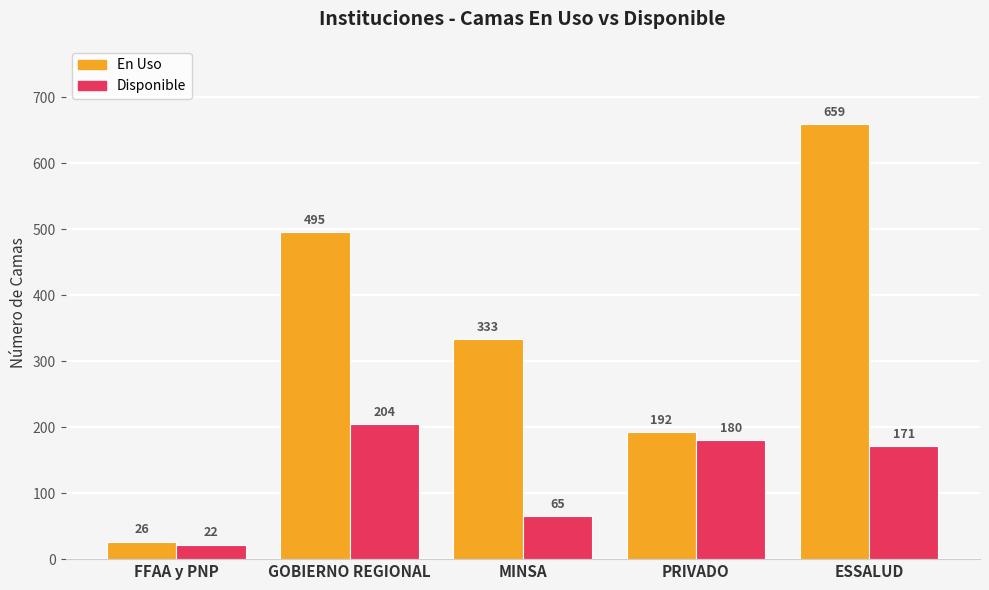

Are the bars horizontal?

No